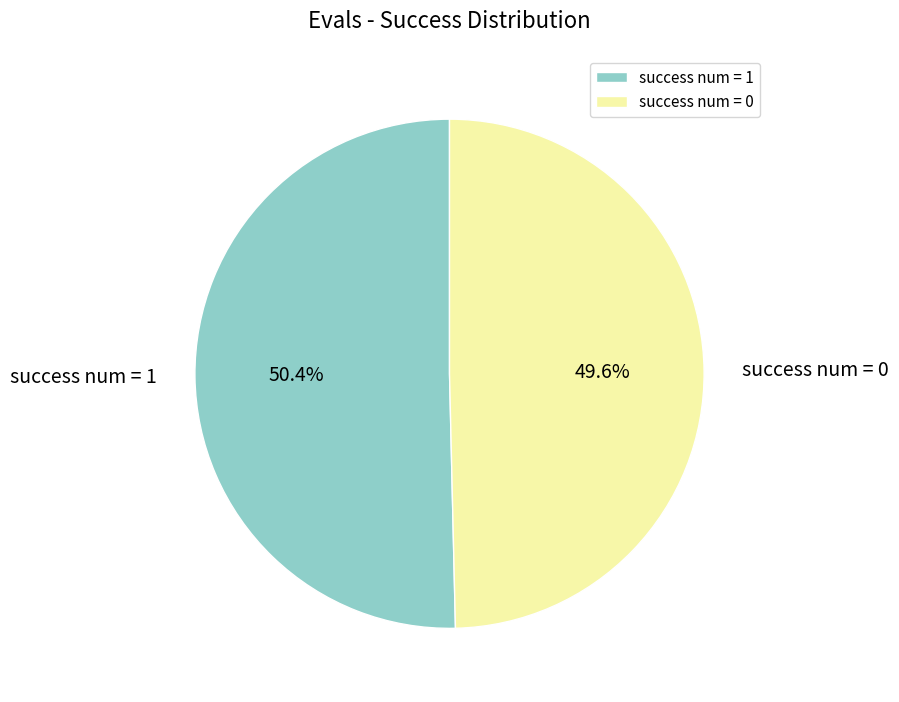

Which slice is the smallest?

success num = 0